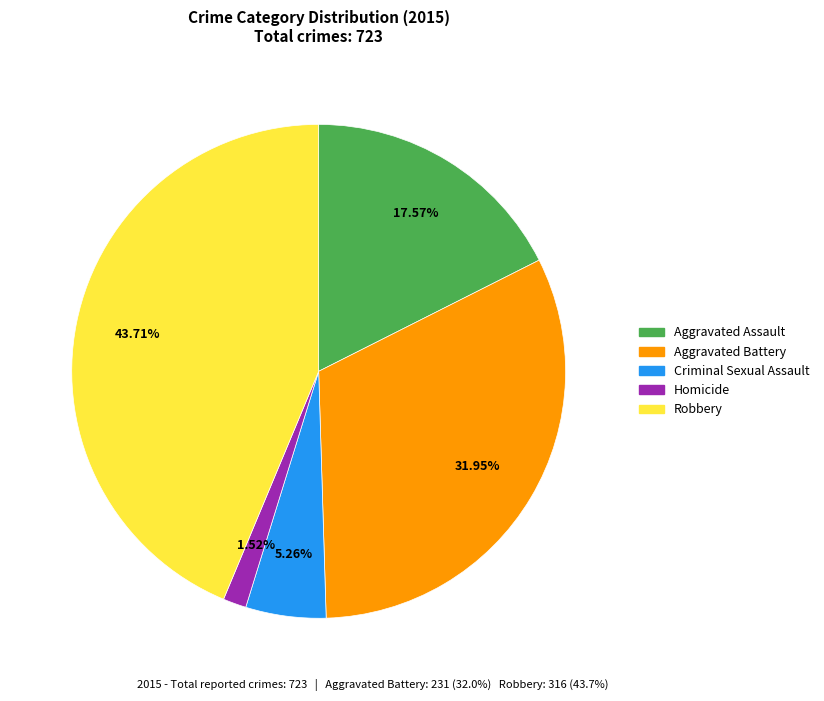

Does any single category account for the majority?

No